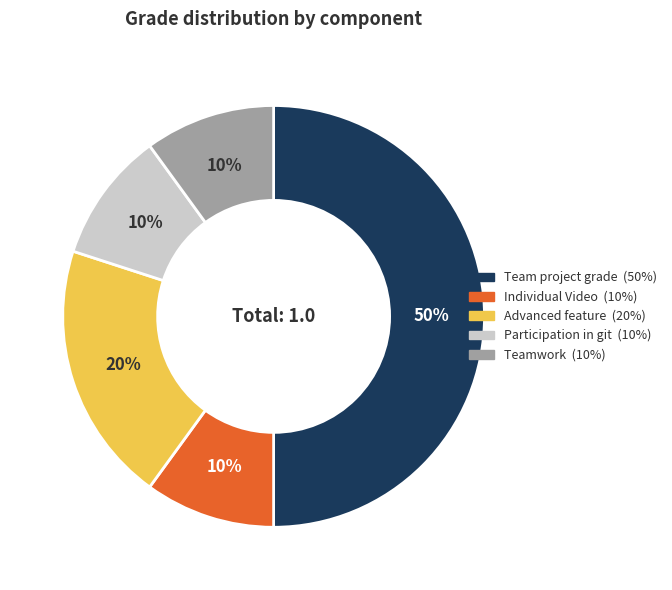

Is the sum of Teamwork and Advanced feature greater than half?

No